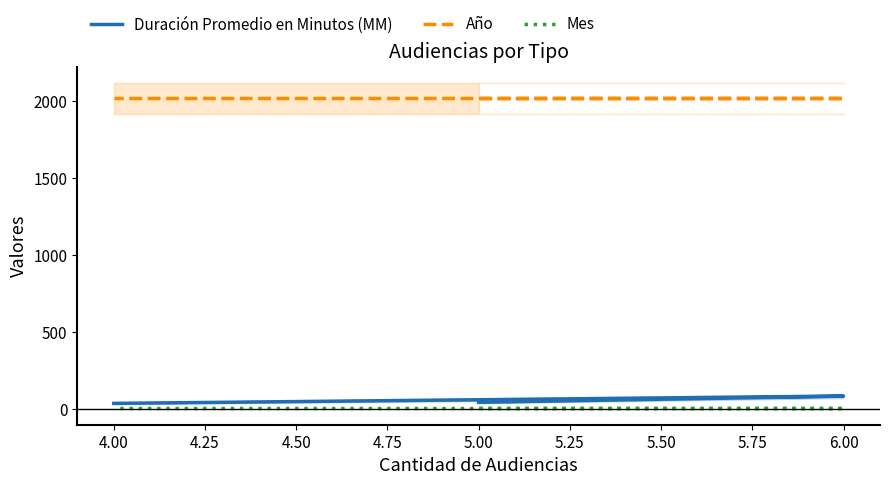

Which series has the largest range (max minus min)?

Duración Promedio en Minutos (MM)